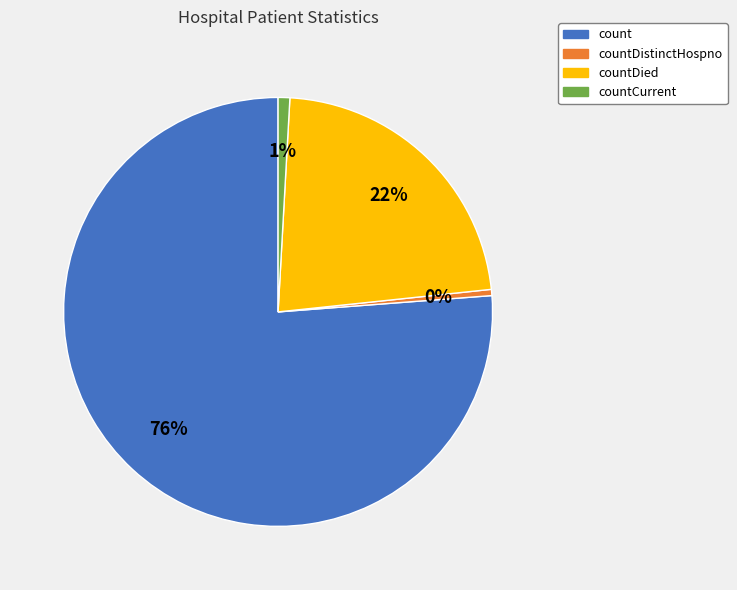

To the nearest percent, what is the average slice percentage?

25%